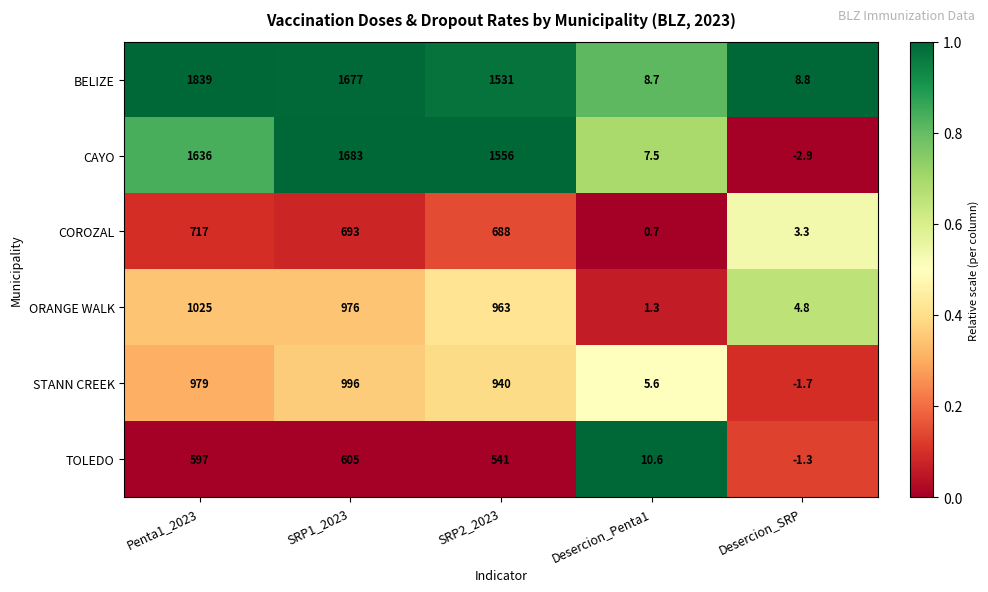

What is the difference between the maximum and minimum values in the BELIZE series?

1830.3